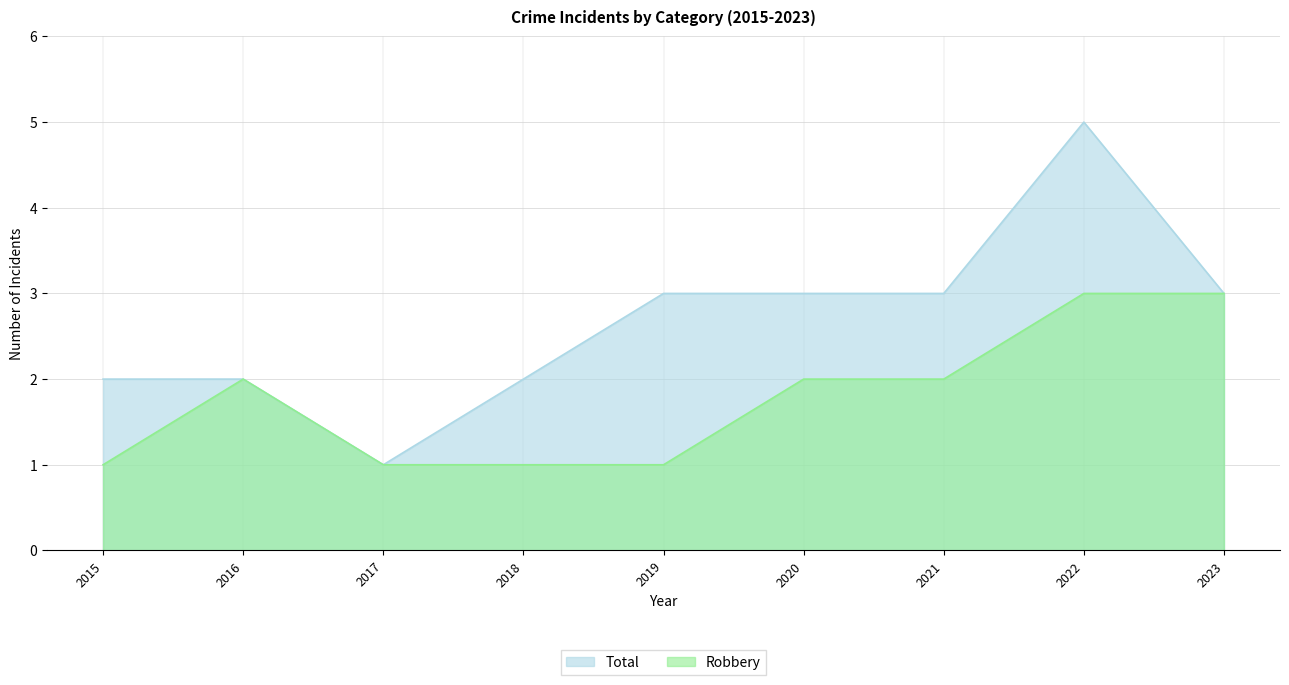

What is the difference between the Total values at 2016 and 2023?

1